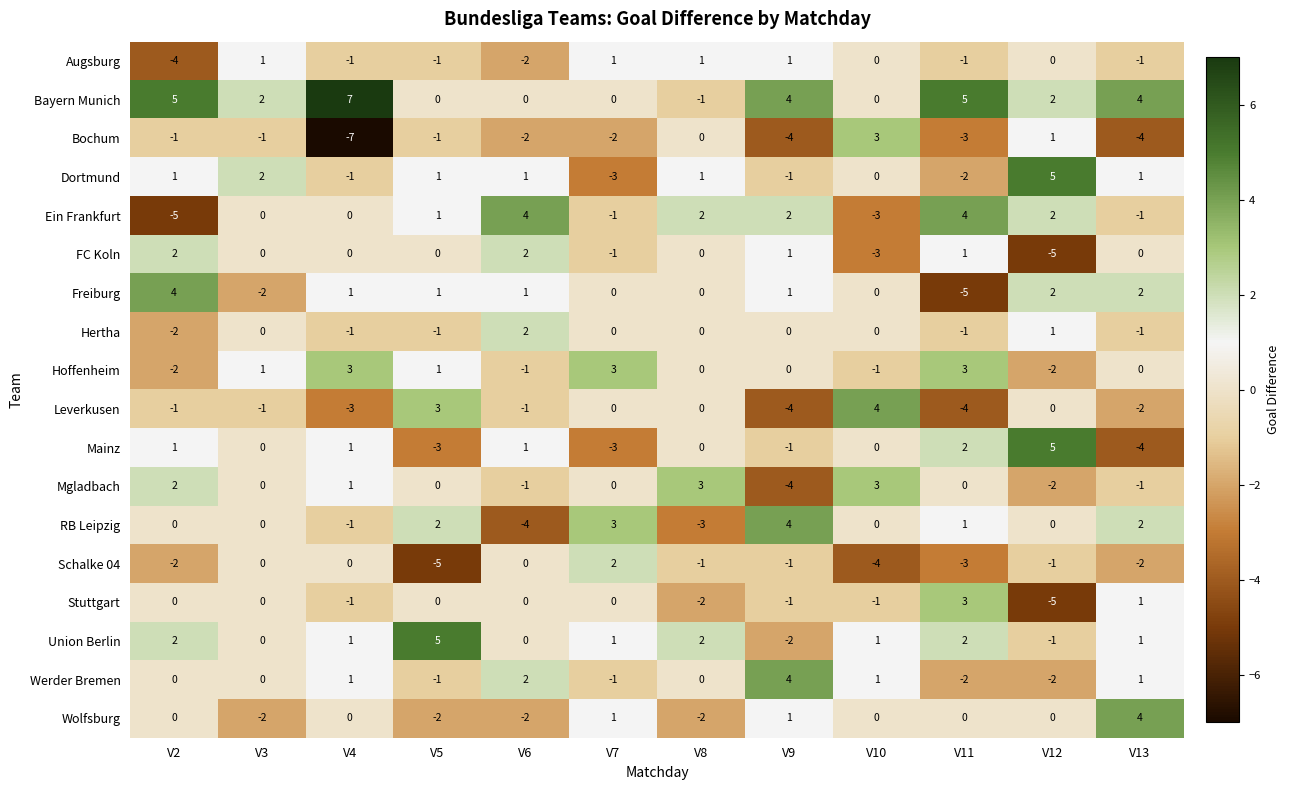

The value of Ein Frankfurt at V3 is 0. True or false?

True